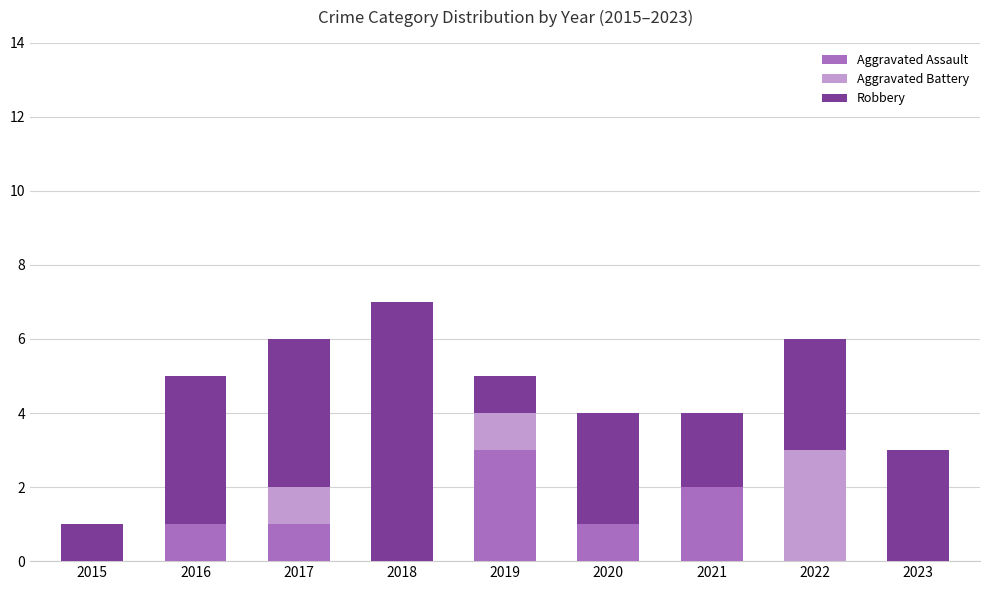

How many categories are shown in the chart?

9